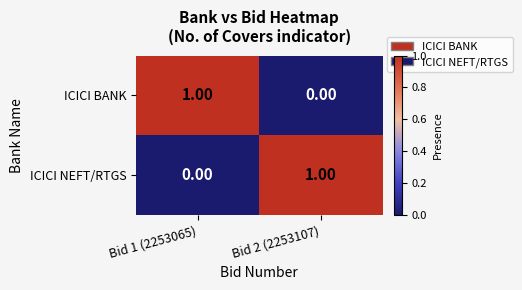

At how many categories does at least one series exceed 0?

2